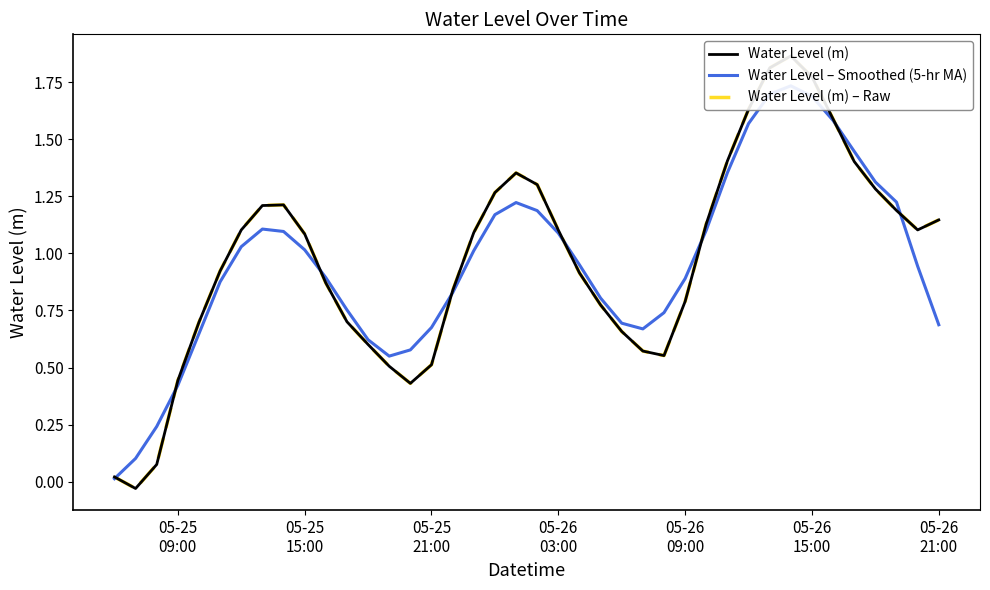

How many lines are shown in the chart?

3